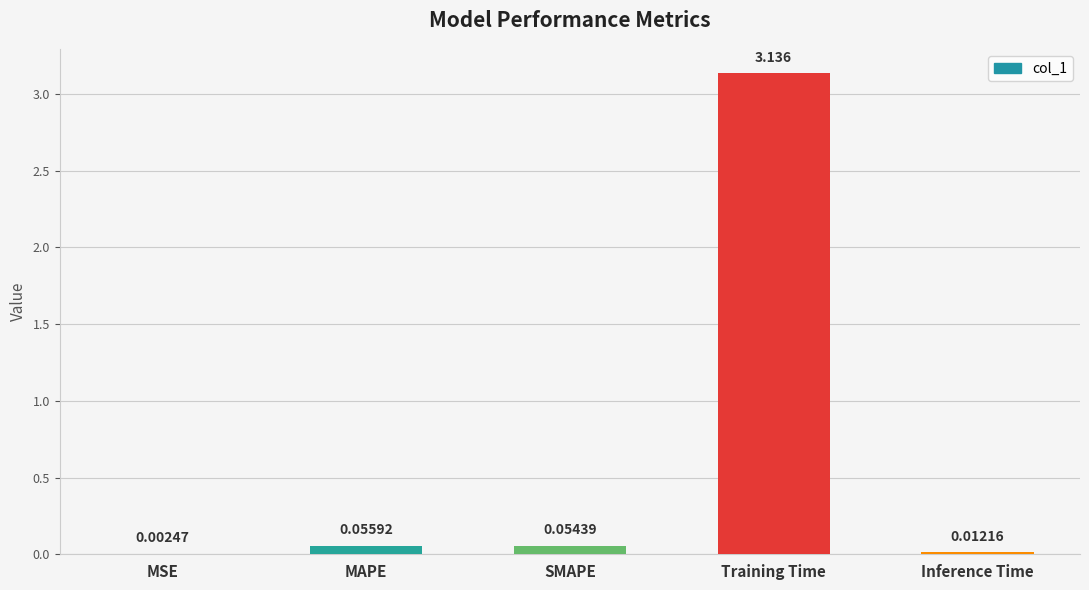

Are the bars horizontal?

No